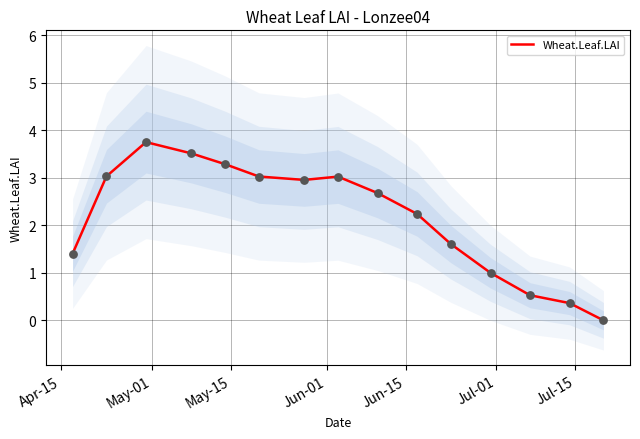

What is the maximum value for Wheat.Leaf.LAI?

3.7